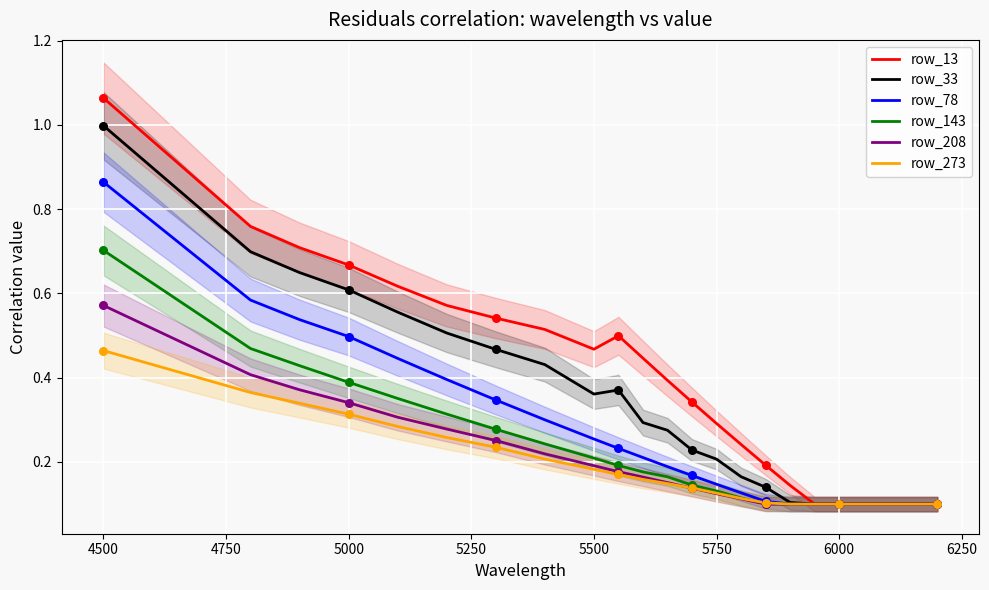

Which series has the largest Y range (max minus min)?

row_13